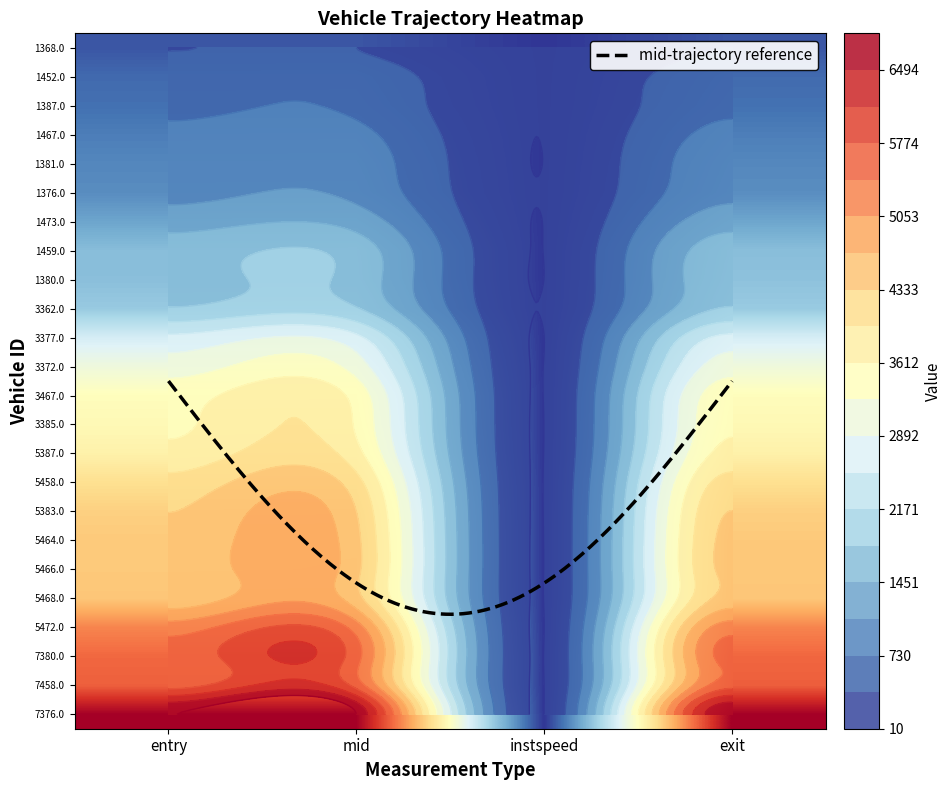

How many values in the 3372.0 series exceed 3084?

2